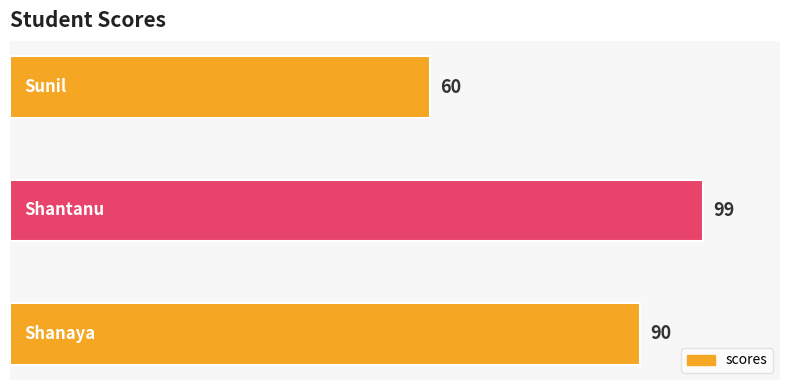

What is the maximum value shown in the chart?

99